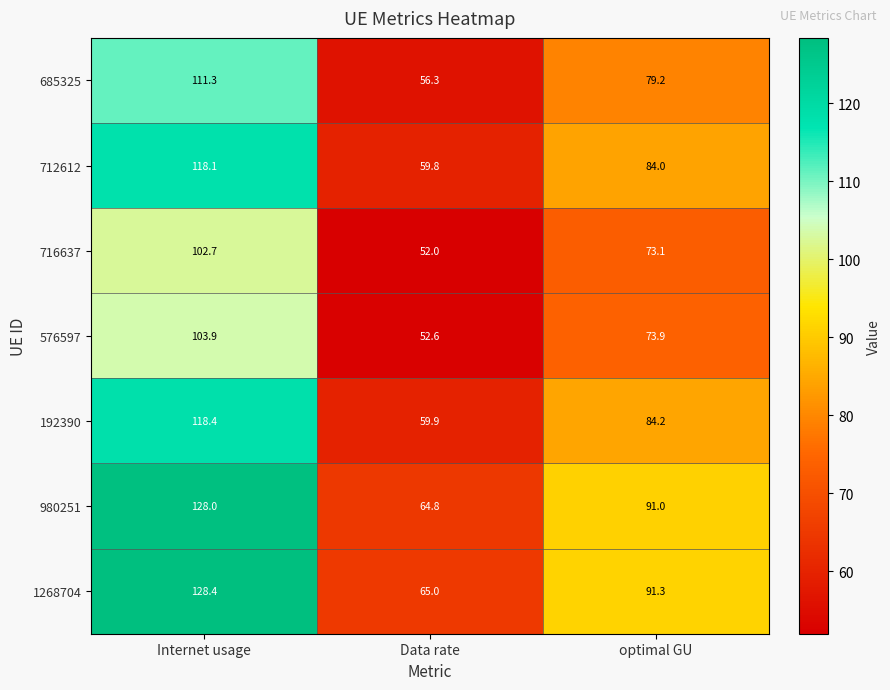

How many categories are shown in the chart?

3